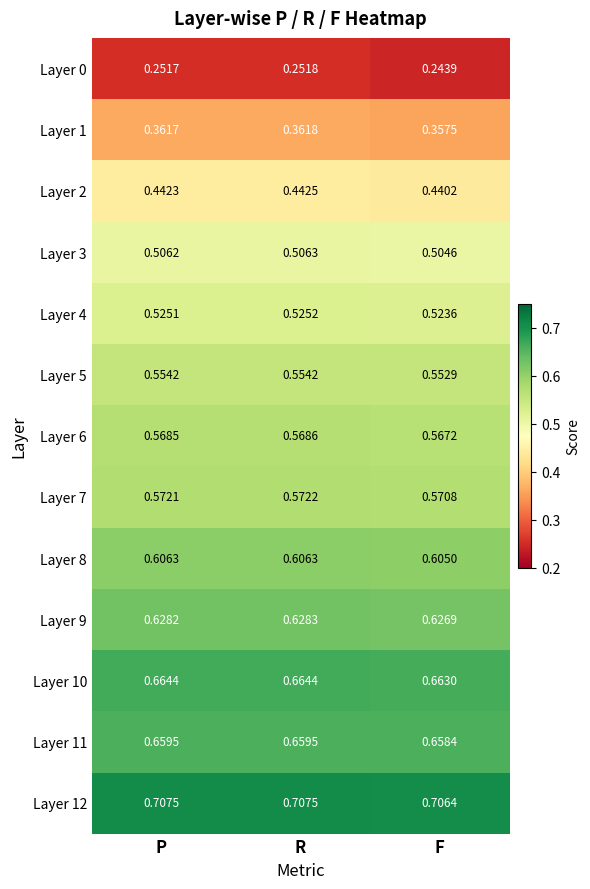

Where is Layer 0 nearest to the value 0?

F